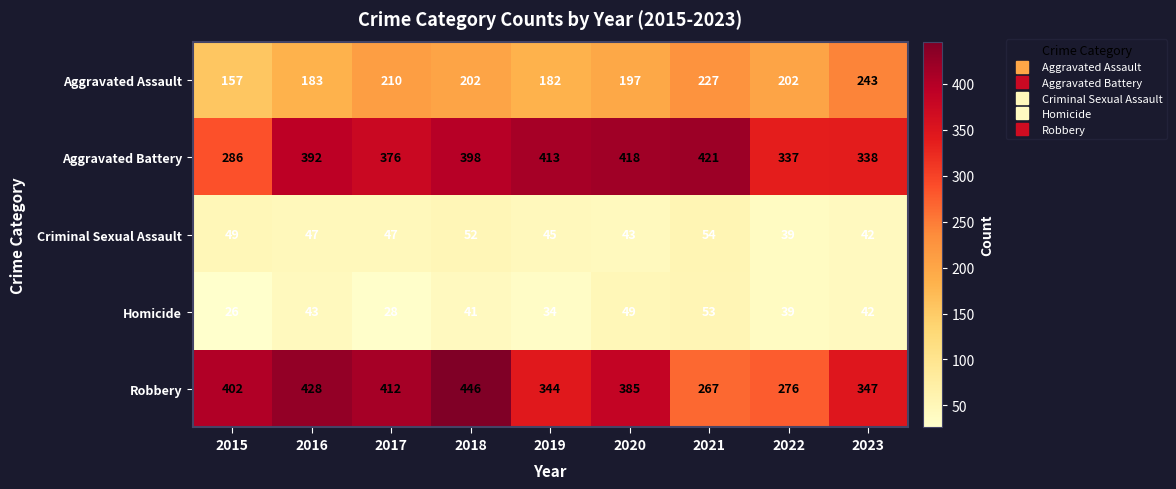

Rank the series at 2019 from lowest to highest value.

Homicide, Criminal Sexual Assault, Aggravated Assault, Robbery, Aggravated Battery